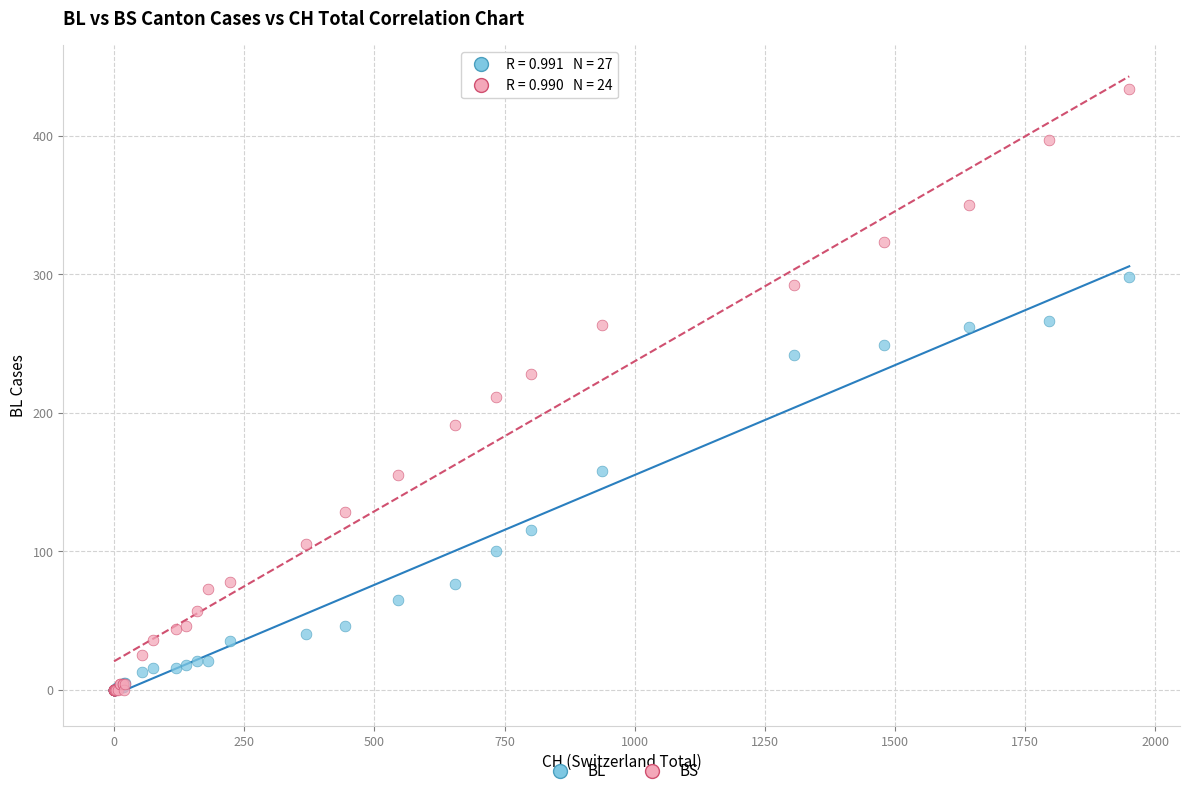

In the BS series, what Y value is closest to 217?

211